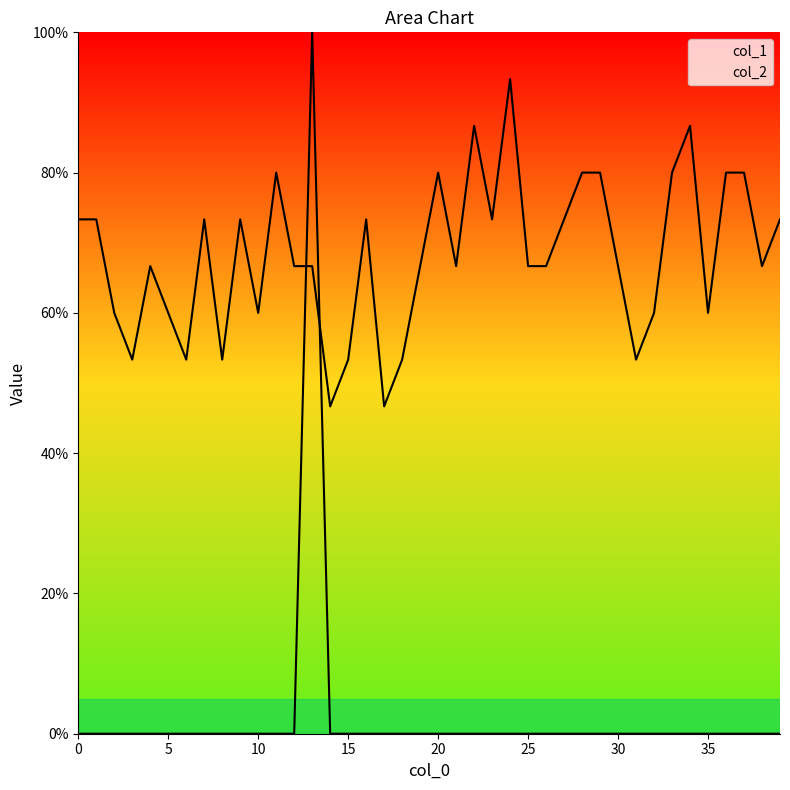

Which series ends up on top after the final intersection of col_2 and col_1?

col_1